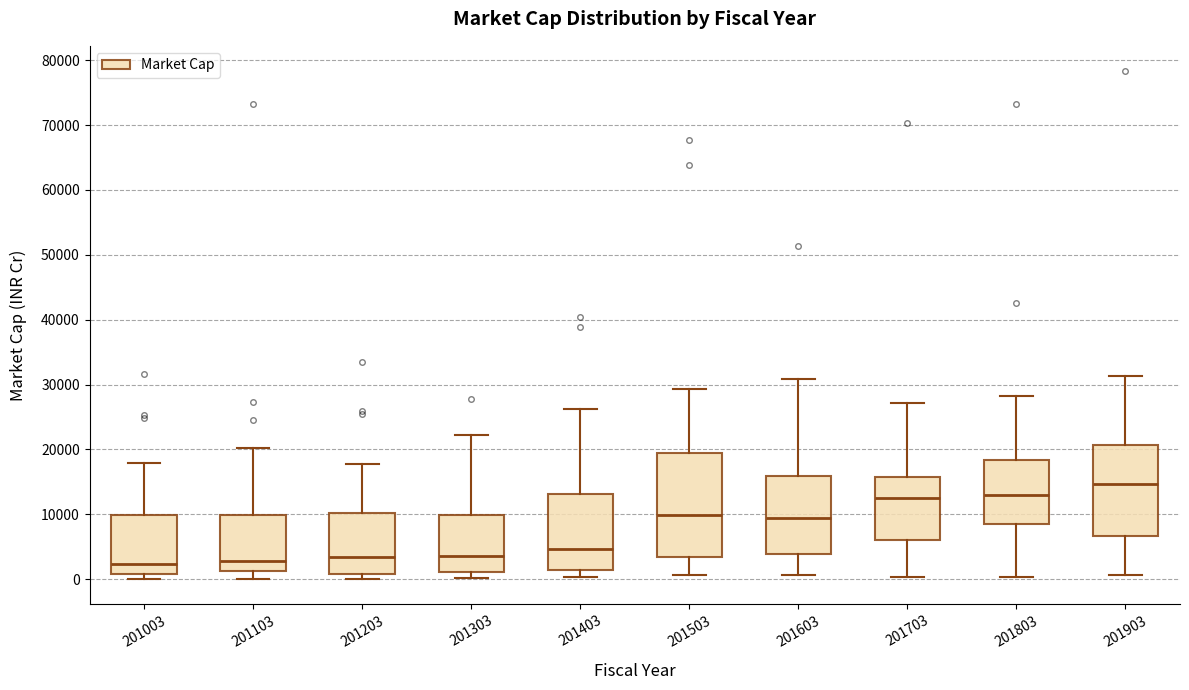

Where does the lower whisker of the box at x = 201703 end on the y-axis? The values are not printed on the chart, so give them approximately, as read against the axis.

0